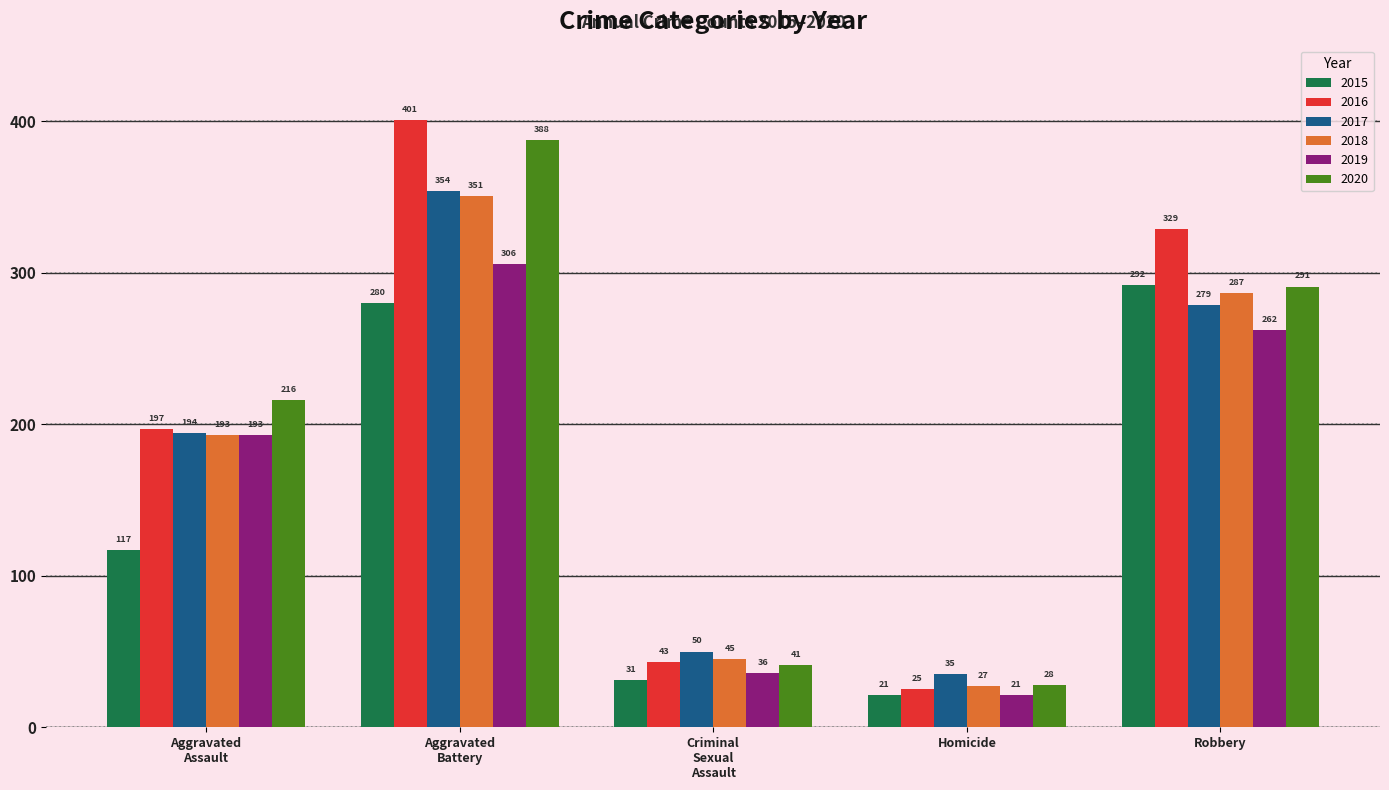

What is the label of the 1st bar from the right?

Robbery